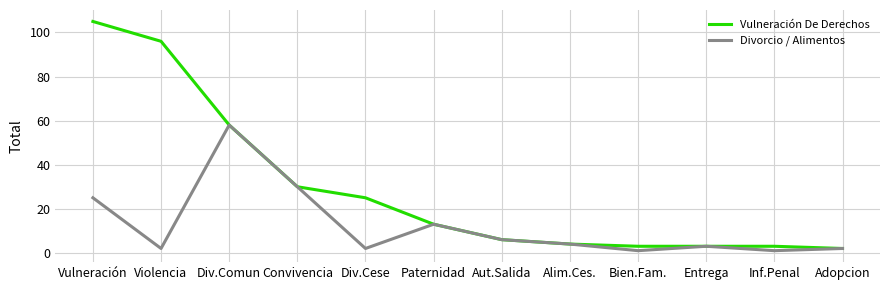

What is the greatest value displayed?

105